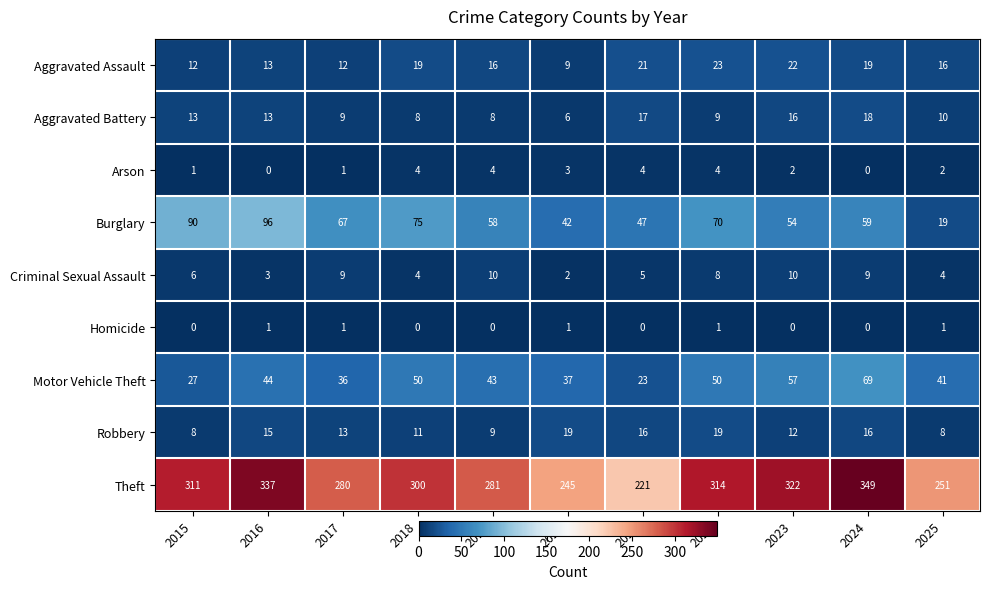

At which category does the chart reach its peak across all series?

2024